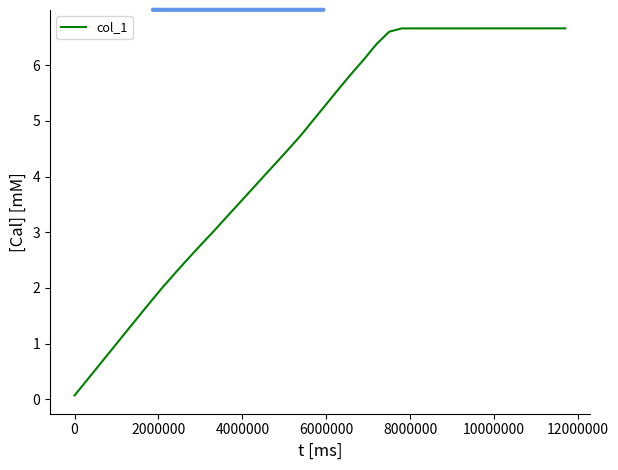

What is the average value?

4.5